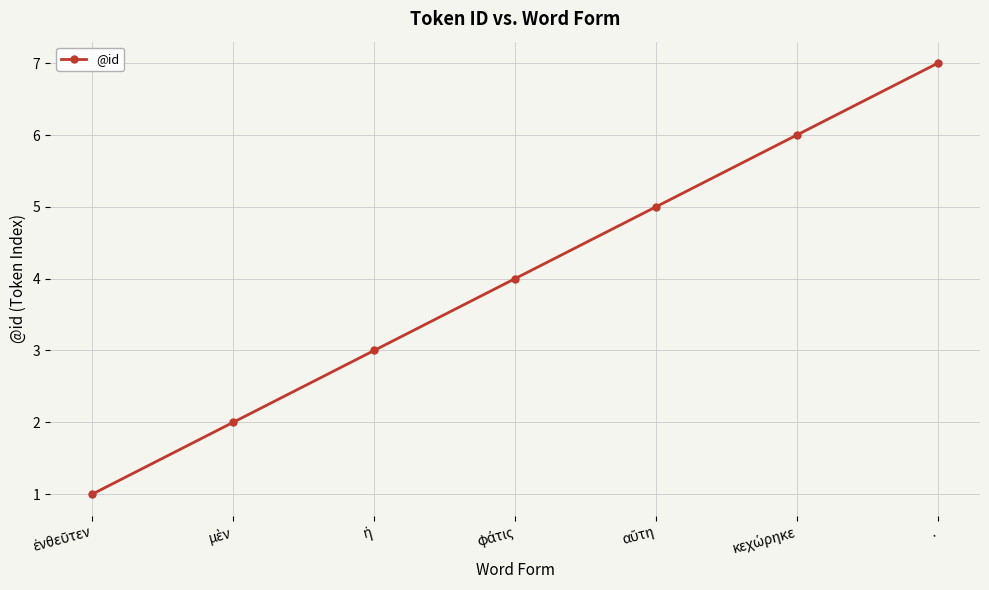

Is it true that the value at . is 5?

False